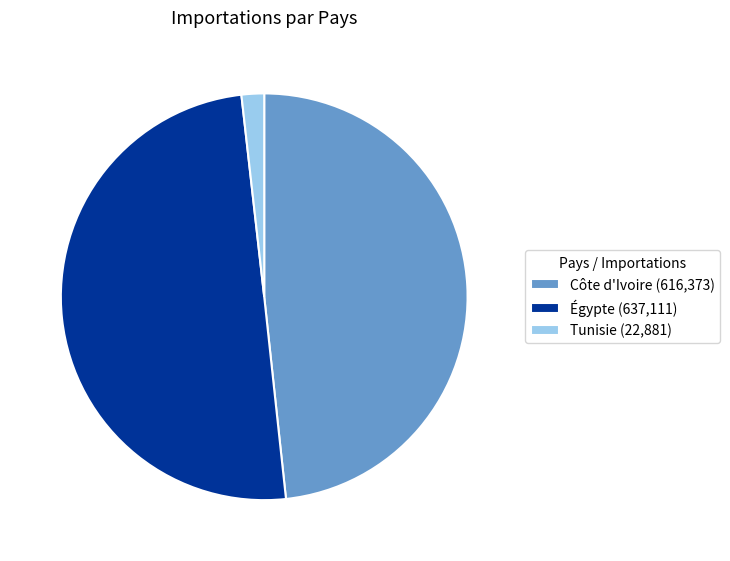

Which category has the biggest portion of the pie?

Égypte